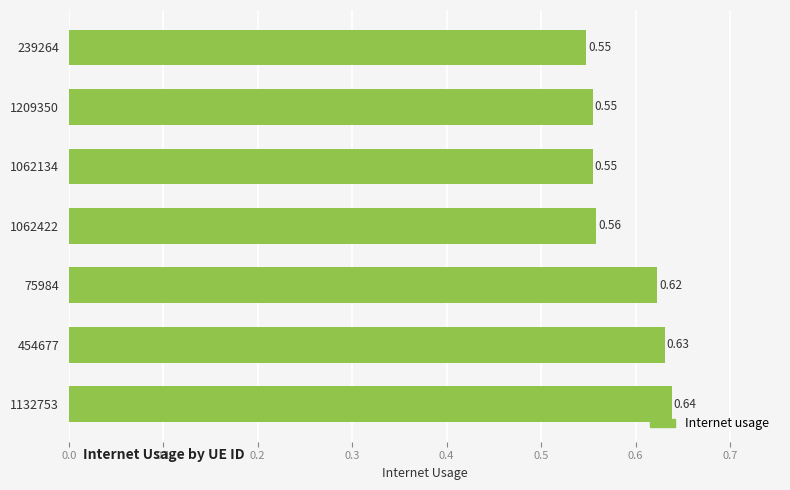

Between 1062134 and 75984, which is larger?

75984